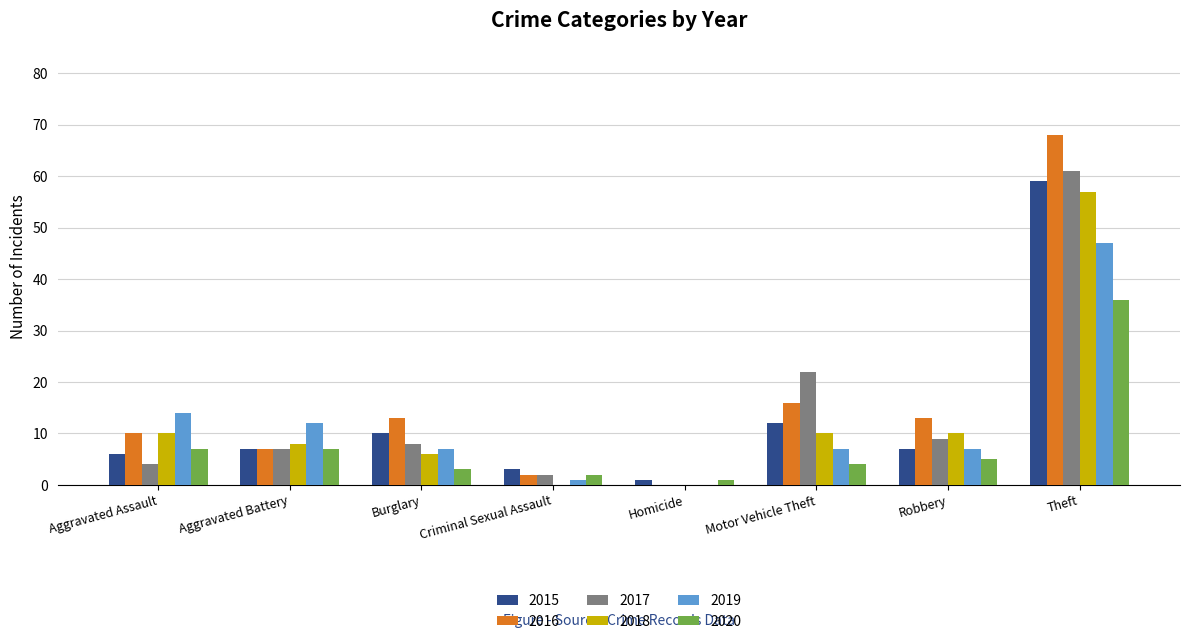

At which label does 2016 reach its peak?

Theft